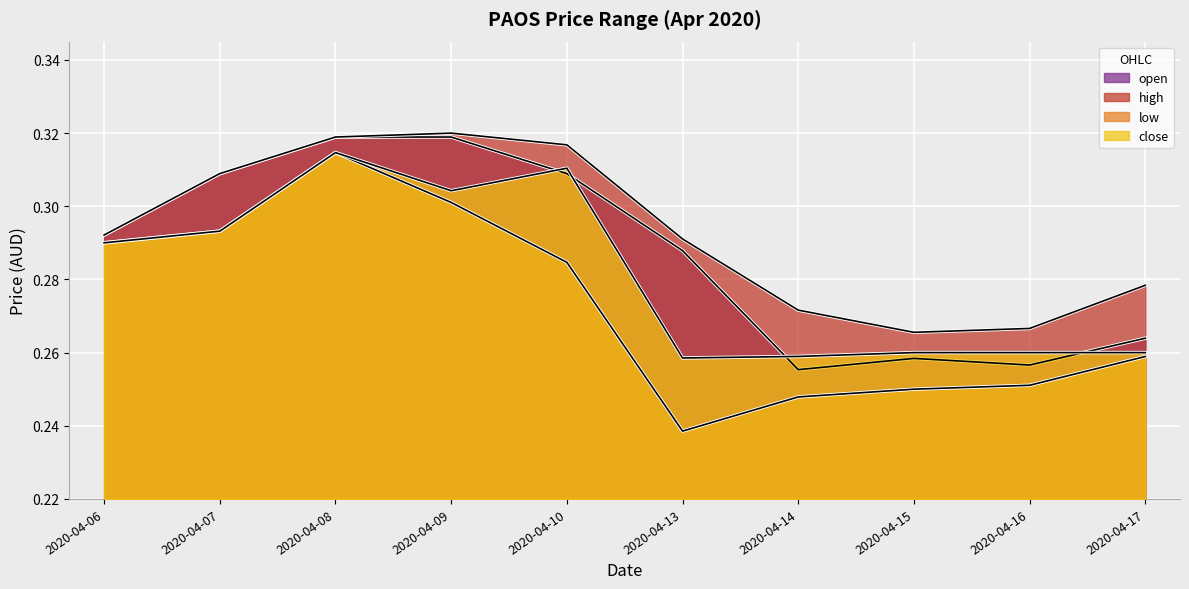

What value does the low series have at 2020-04-06?

0.3